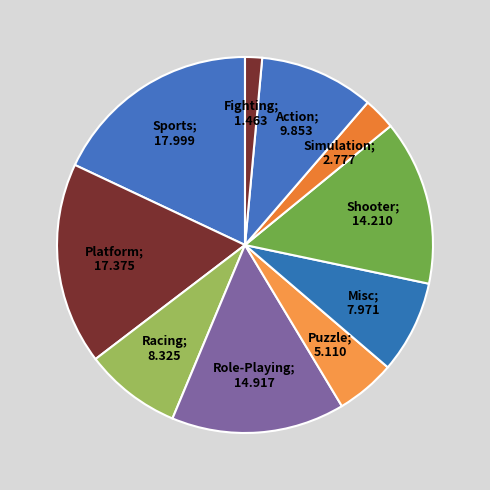

To the nearest percent, what is the combined percentage of 2 and 10?

7%